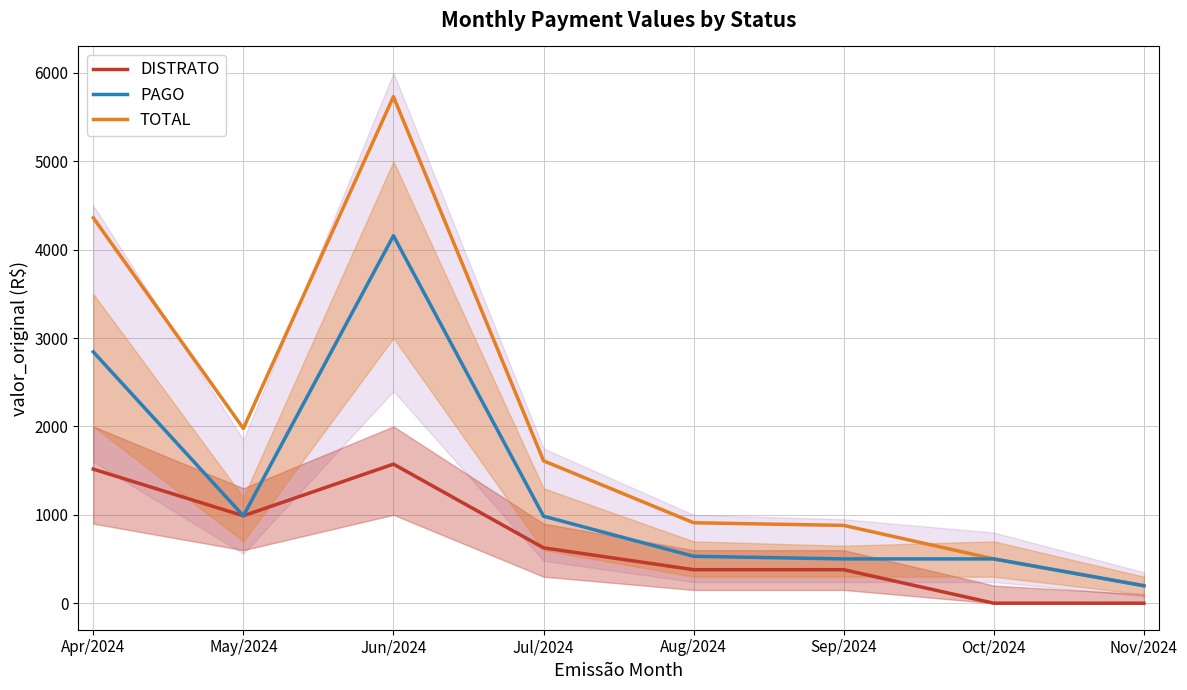

What is the difference between the highest and lowest values at Oct/2024?

501.2